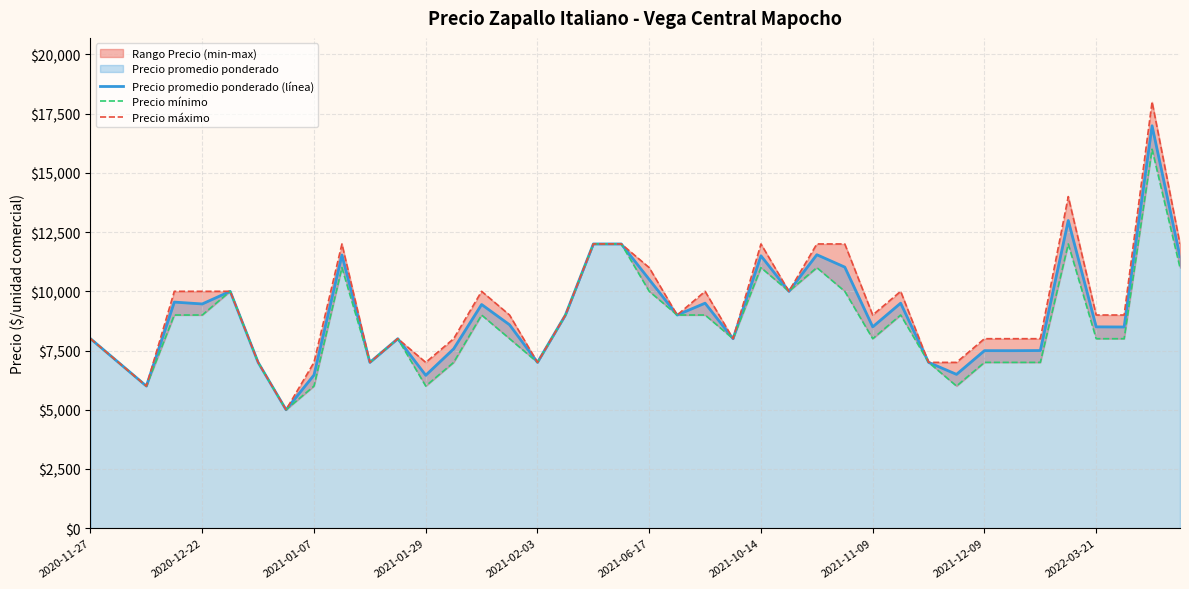

Between 25 and 37, which is larger?

25